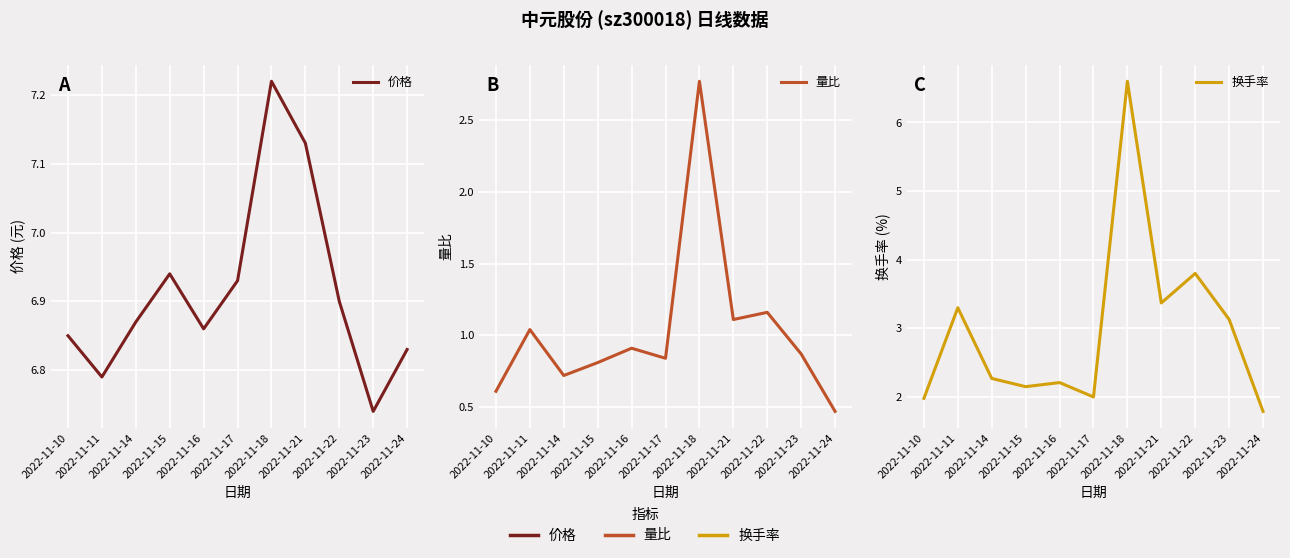

What is the total value across all series at 2022-11-23?

10.7